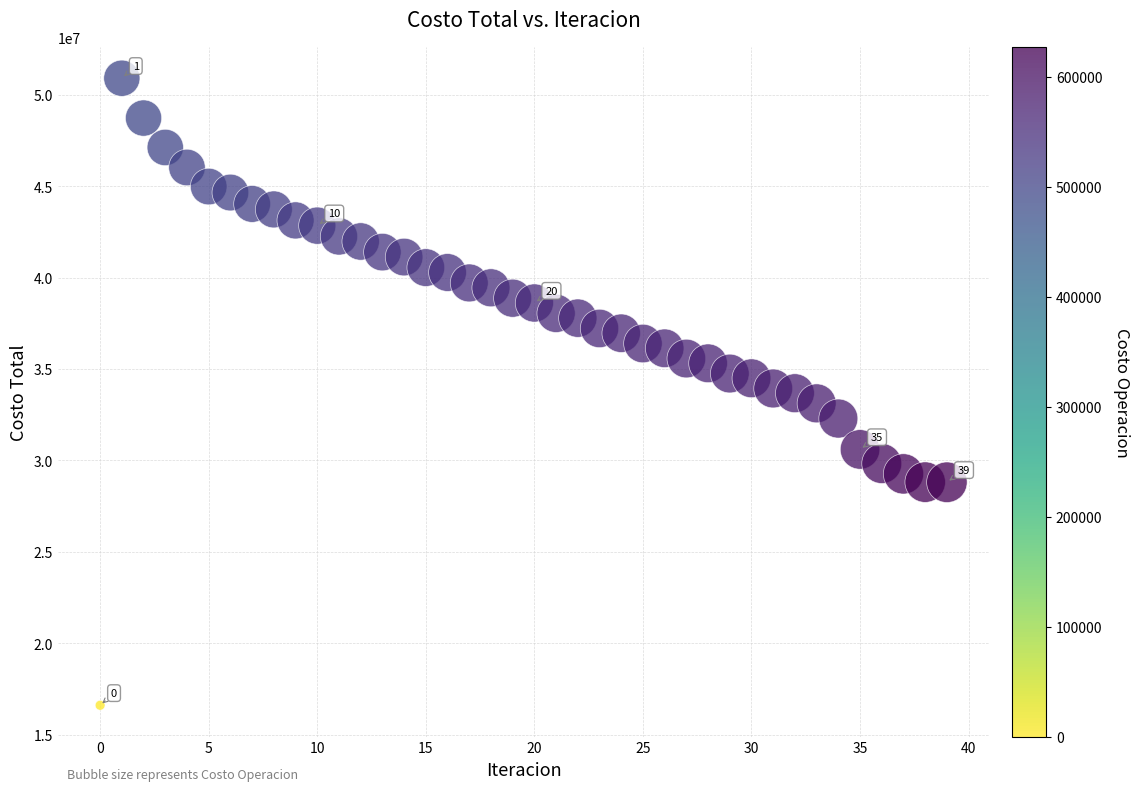

What is the range of Y values (max minus min)?

34276959.8